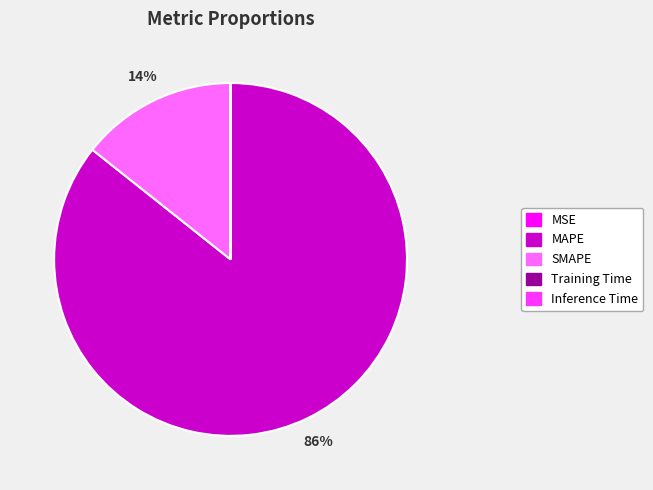

To the nearest percent, what is the average slice percentage?

20%